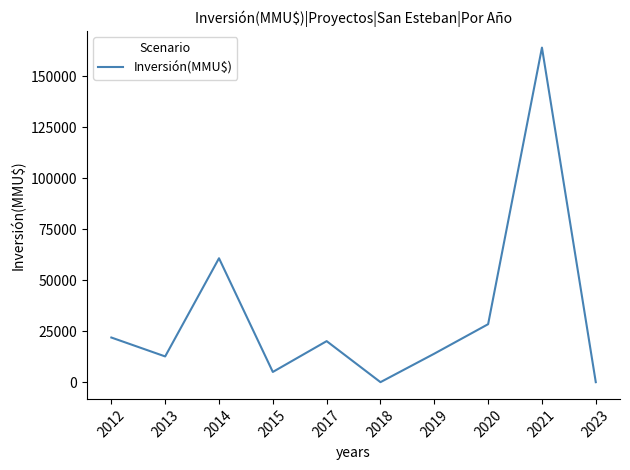

True or false: there are more than 2 points higher than both neighbors.

True